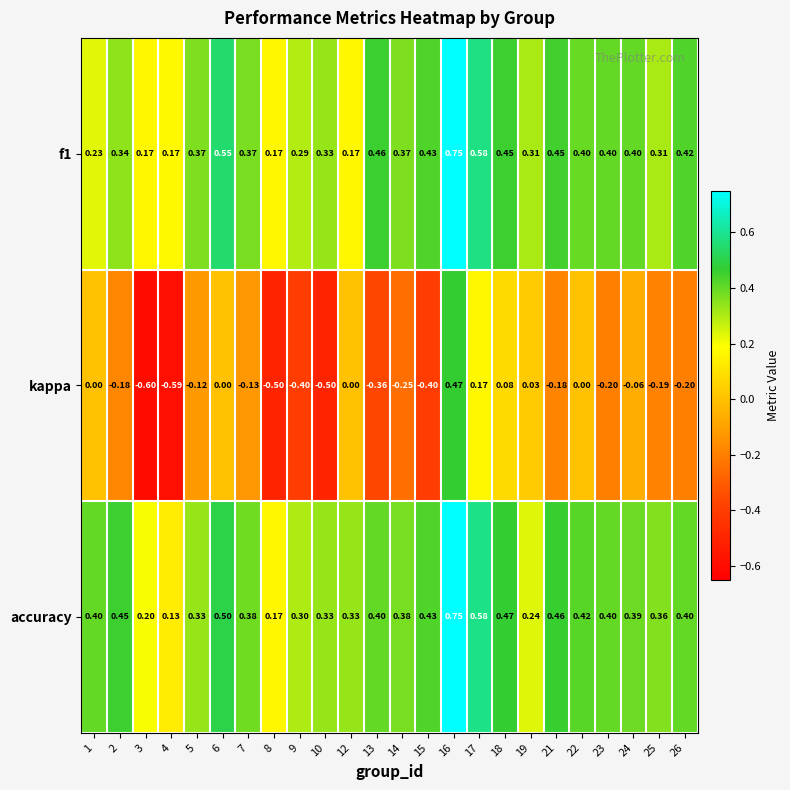

Which series has the largest total across all categories?

accuracy